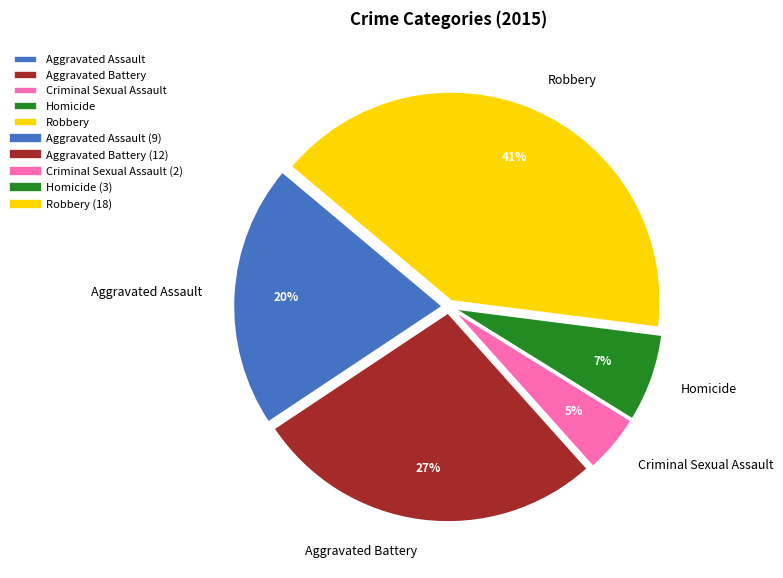

Is it true that Criminal Sexual Assault is 5% of the pie?

True